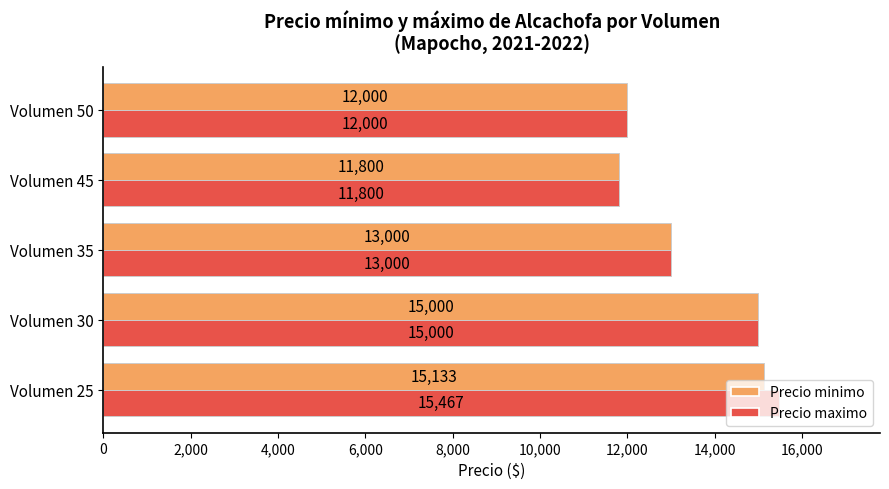

What is the difference between the maximum and second lowest values in the Precio maximo series?

3467